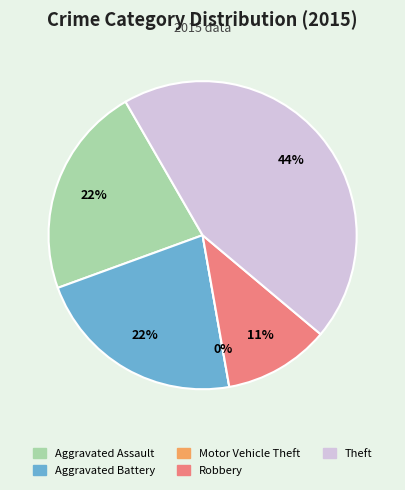

Which slice is the largest?

Theft